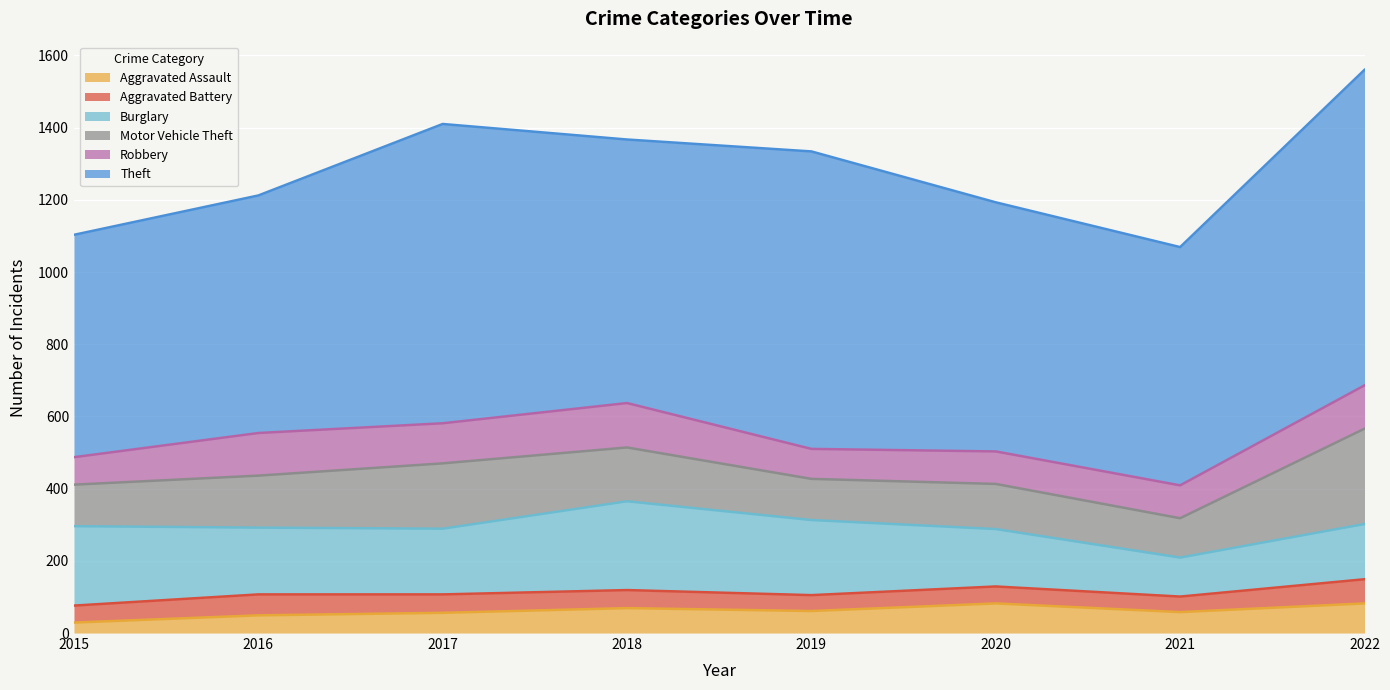

What is the sum of all Theft values?

5881